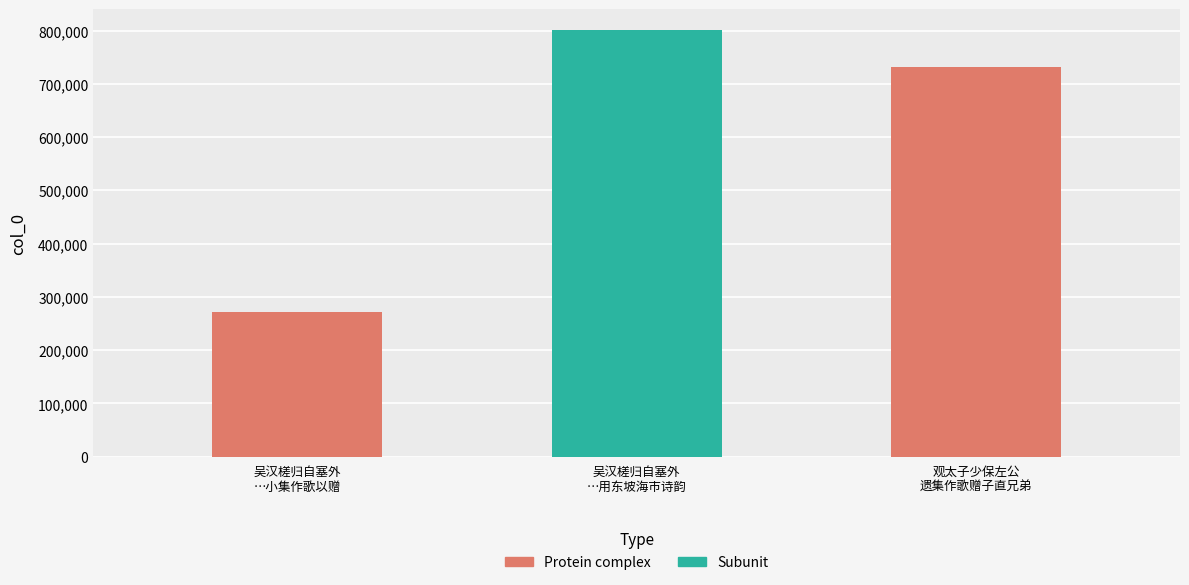

What position from the right is 吴汉槎归自塞外
…用东坡海市诗韵?

2